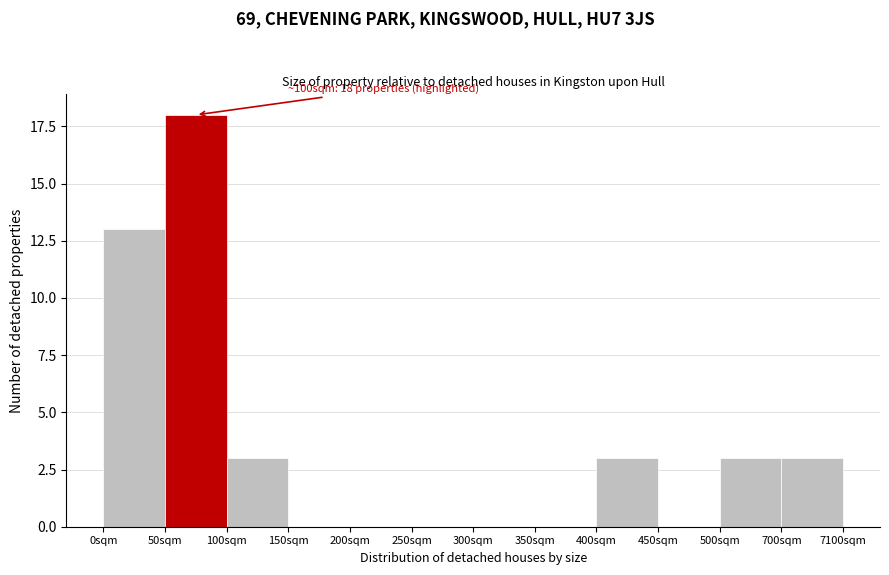

Reading right to left, extract all data points from this chart.

700sqm=3	500sqm=3	450sqm=0	400sqm=3	350sqm=0	300sqm=0	250sqm=0	200sqm=0	150sqm=0	100sqm=3	50sqm=18	0sqm=13